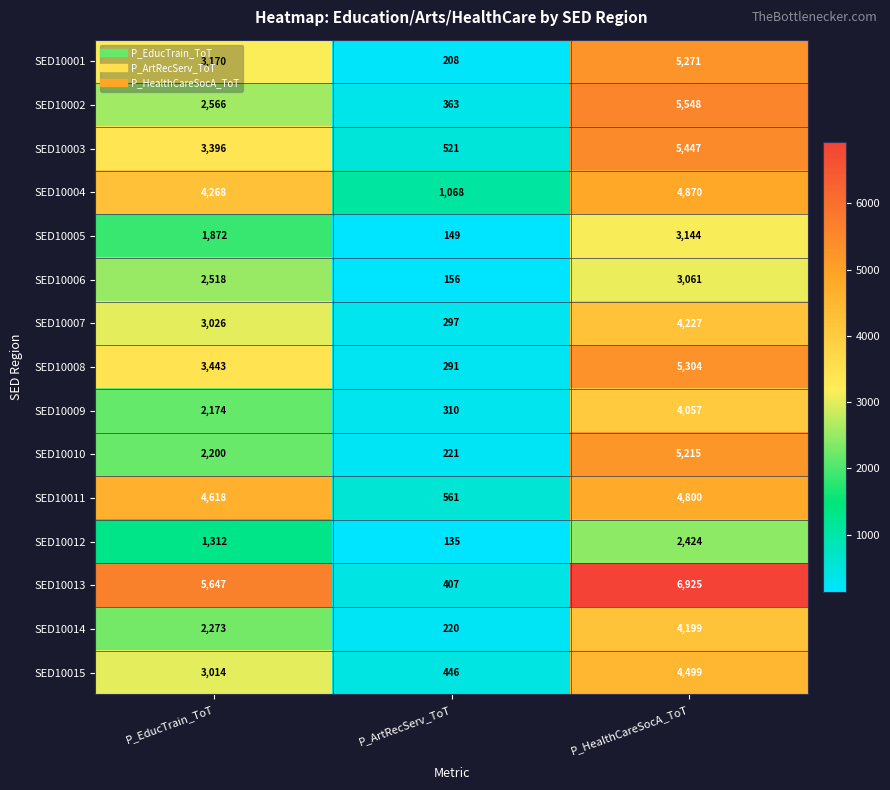

How many SED10001 values are between 208 and 5271?

3